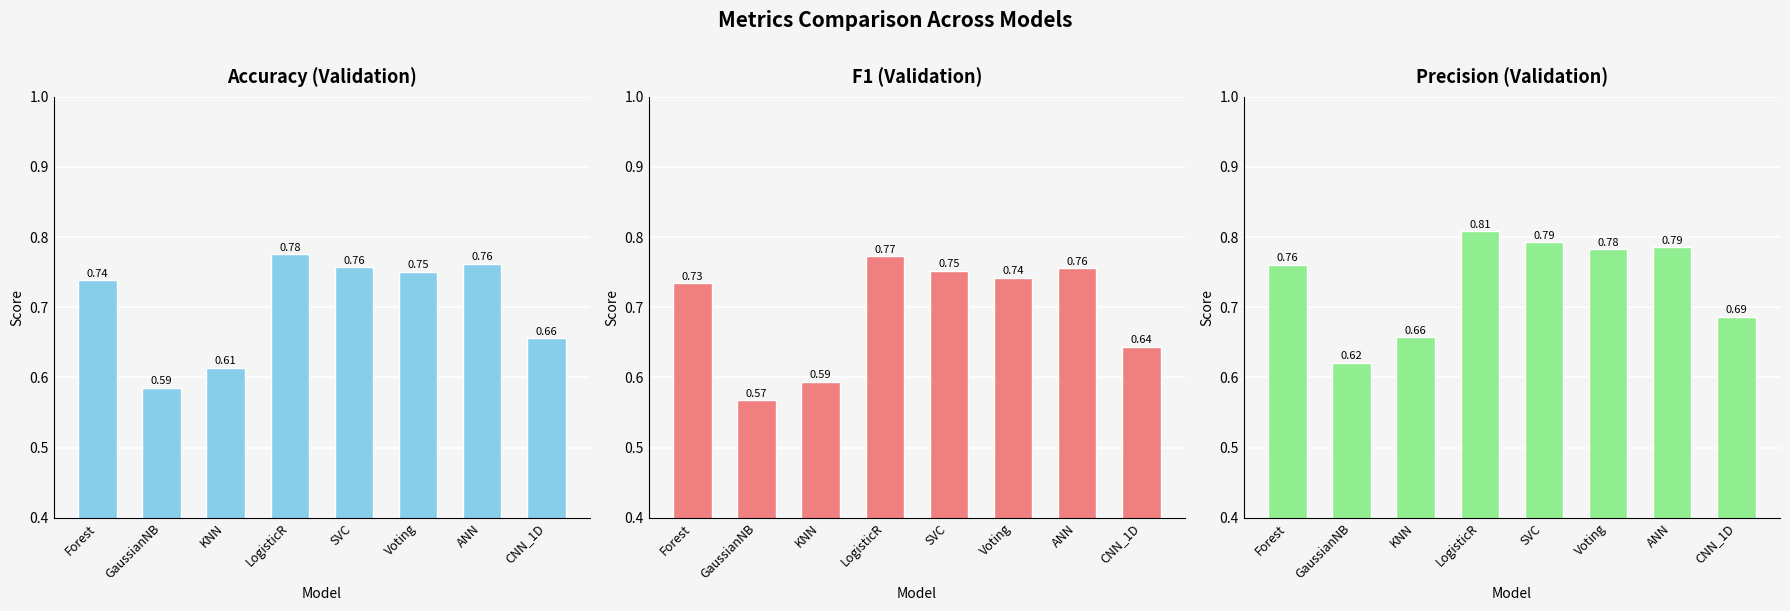

Rank the categories by Accuracy (Validation) value from lowest to highest.

GaussianNB, KNN, CNN_1D, Forest, Voting, SVC, ANN, LogisticR